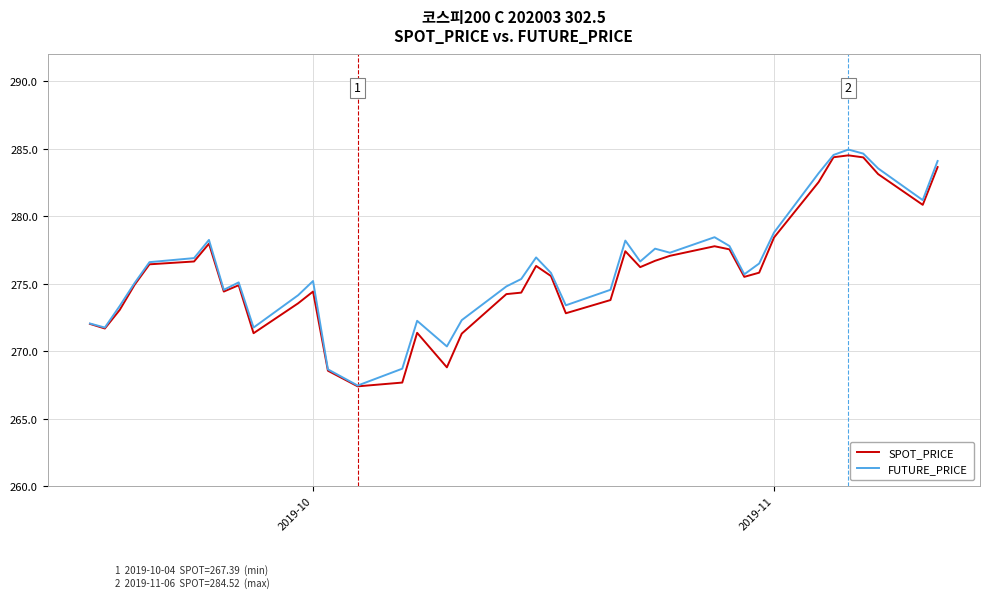

Which series has the largest total across all categories?

FUTURE_PRICE